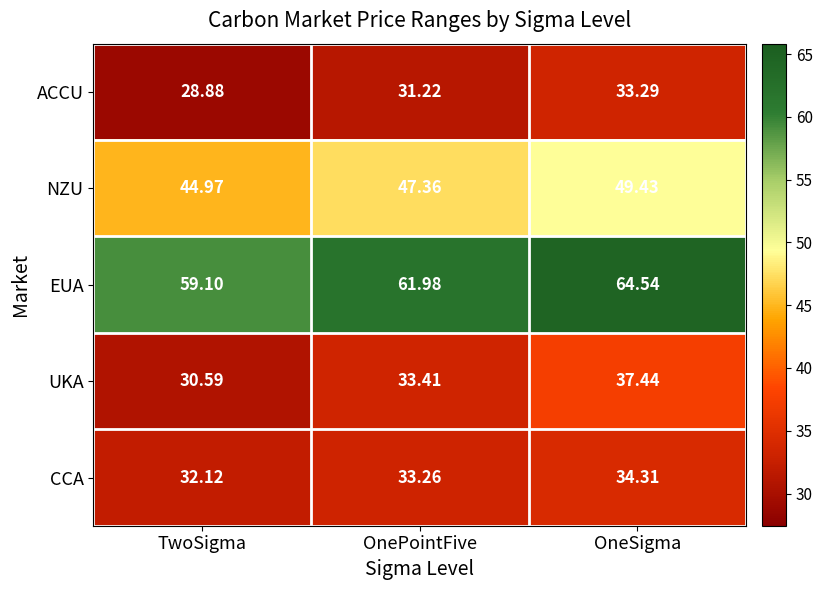

Between TwoSigma and OnePointFive, which series saw the biggest shift?

EUA